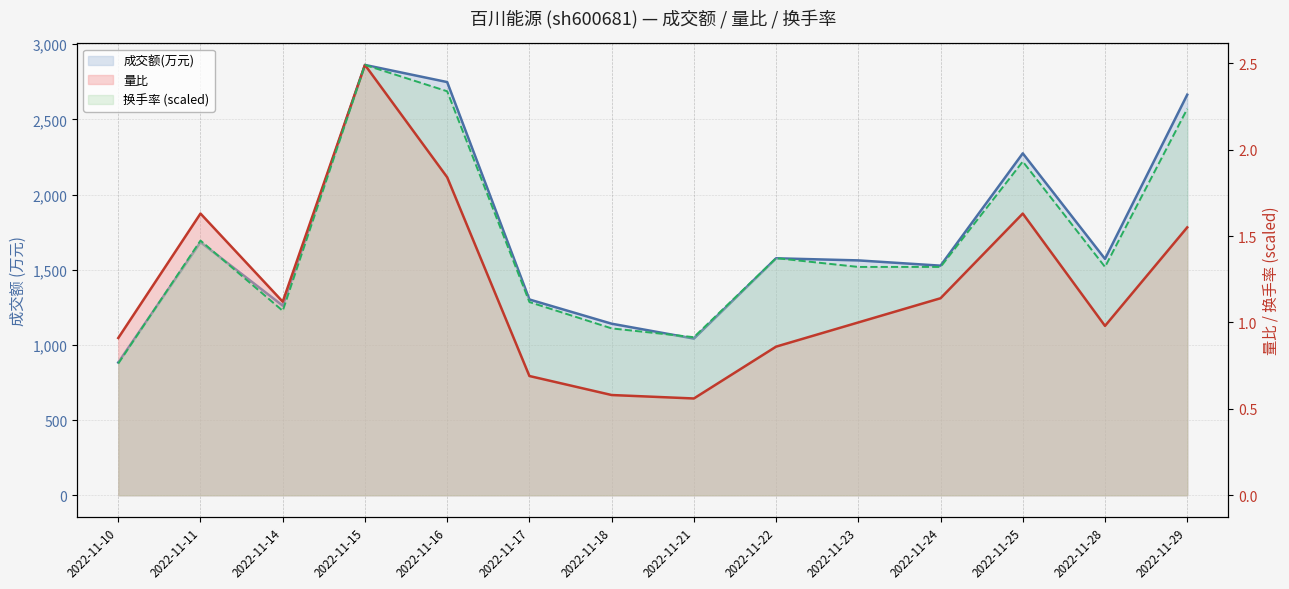

Does the chart have visible grid lines?

Yes